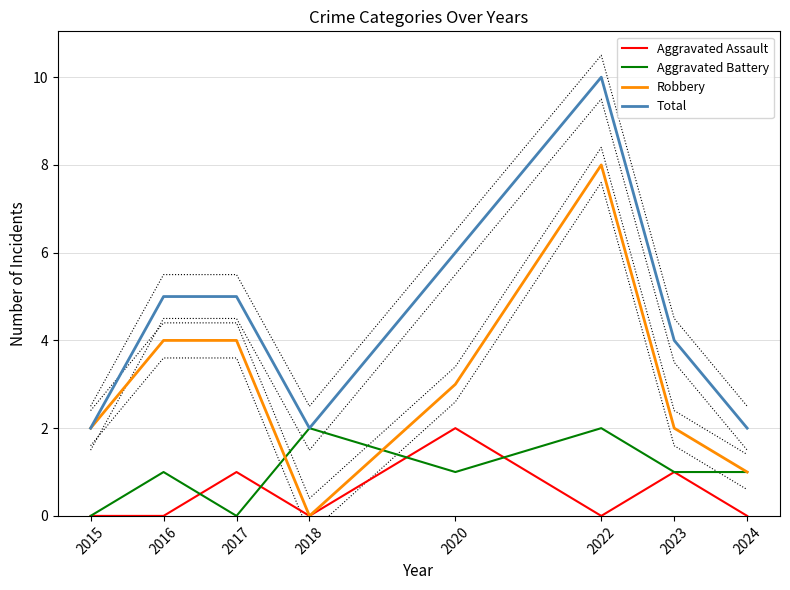

Is it true that Robbery equals 13 at 2022?

False